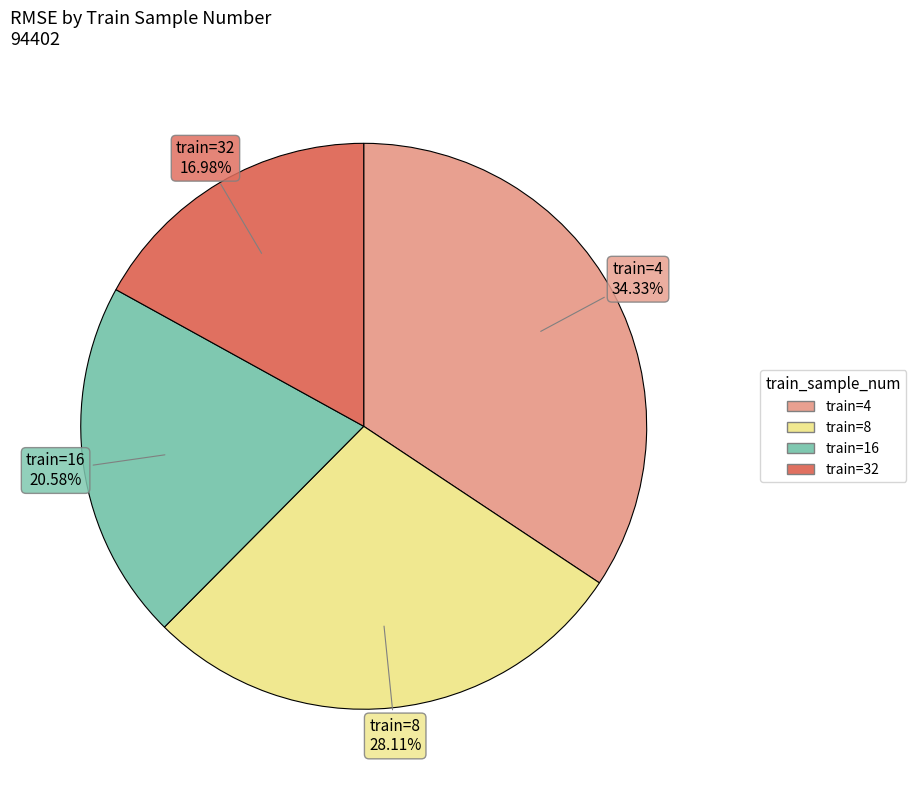

Is there a majority slice in this chart?

No